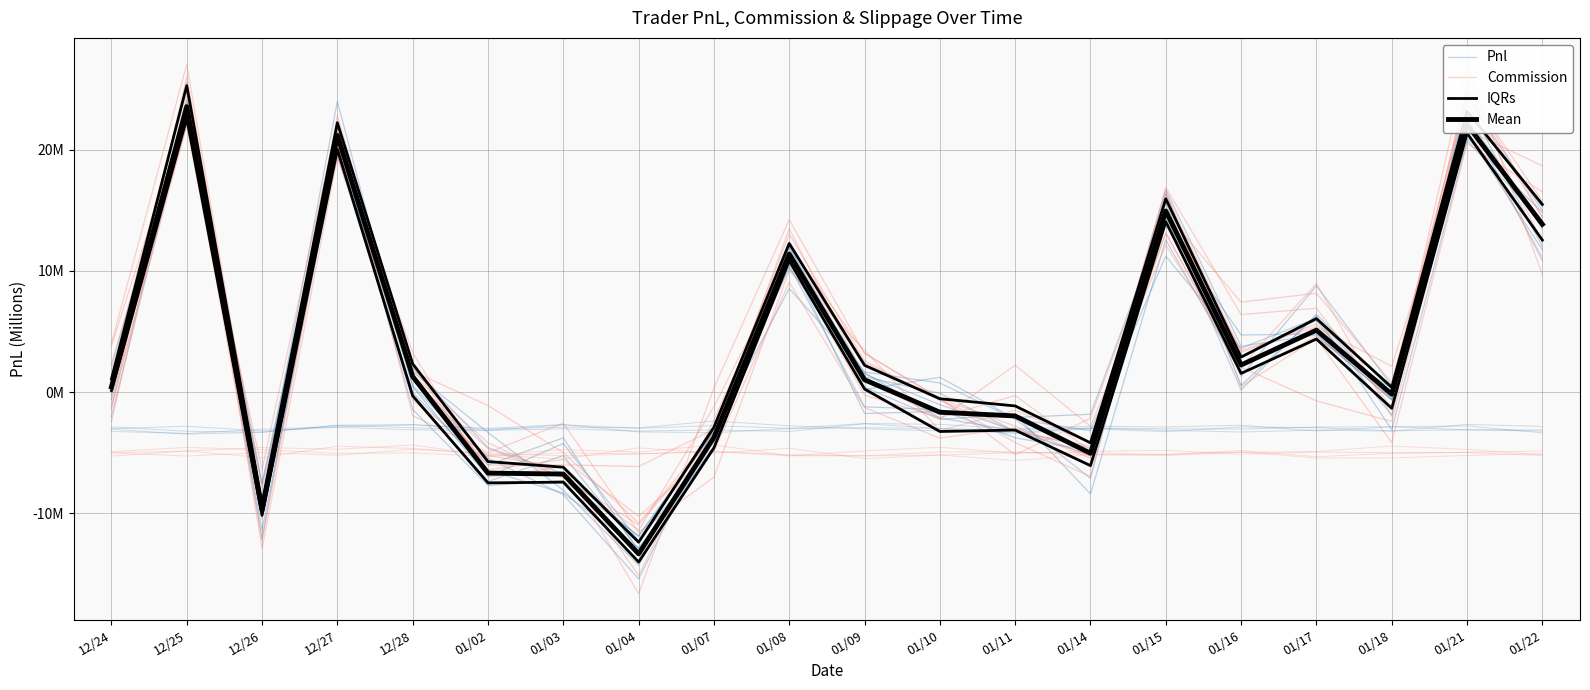

What is the difference between the highest and lowest values at 01/08?

2.9